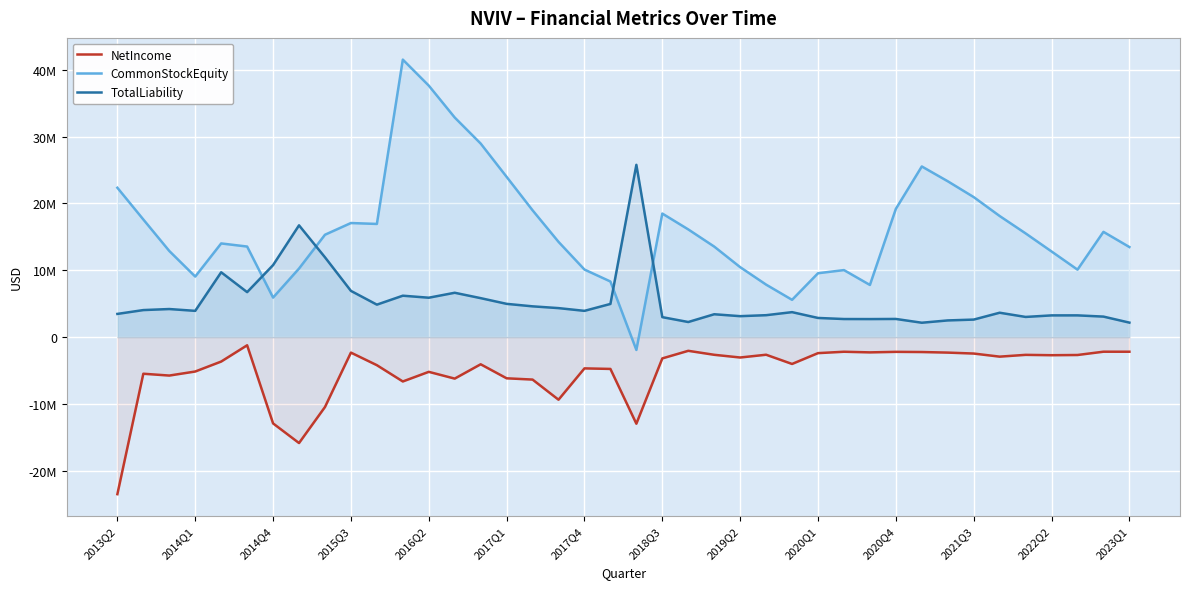

List the series in order of their overall mean, highest first.

CommonStockEquity, TotalLiability, NetIncome